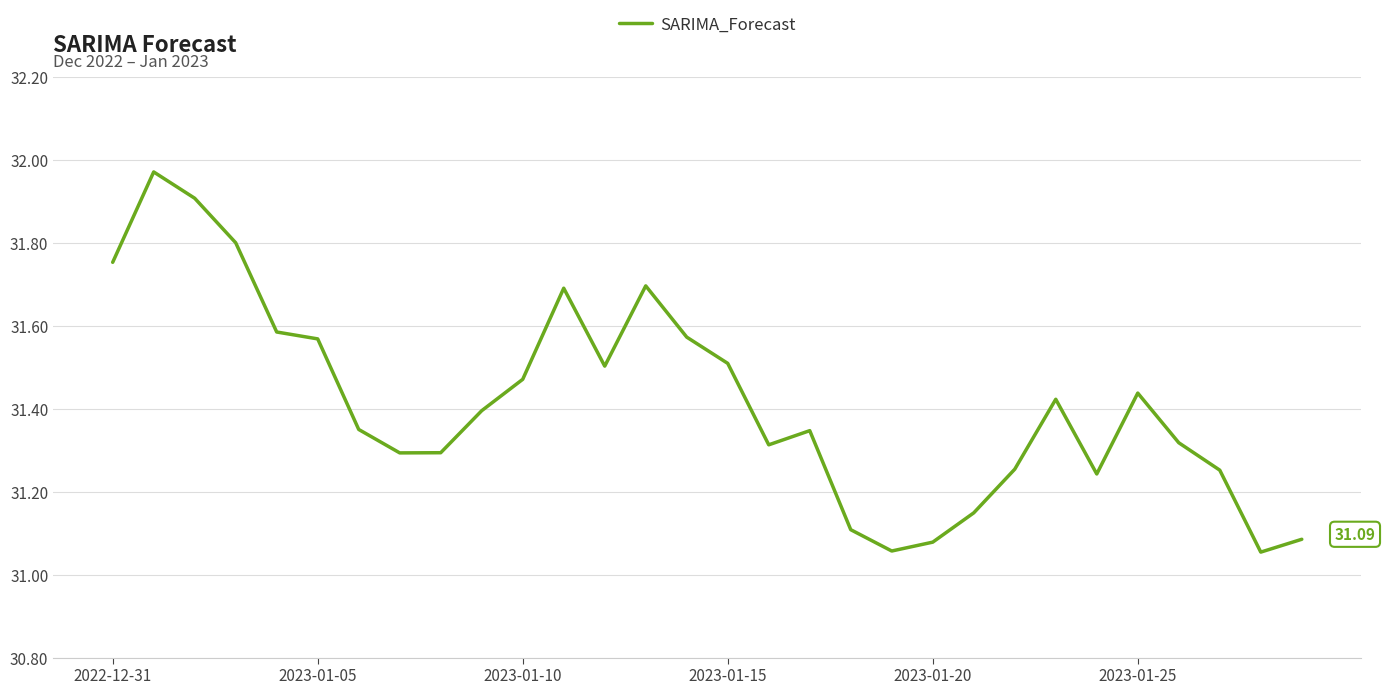

Which has a higher value, 2023-01-05 or 2022-12-31?

2022-12-31